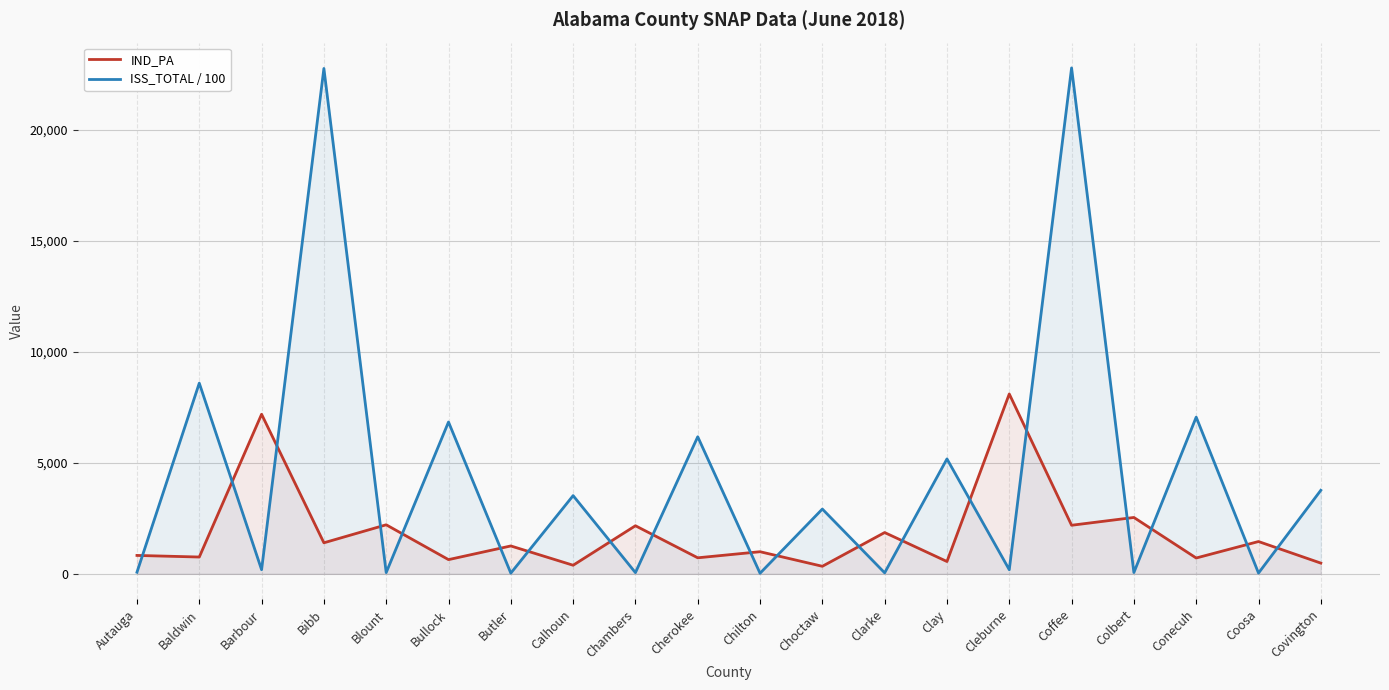

At which label does ISS_TOTAL / 100 reach its peak?

Coffee